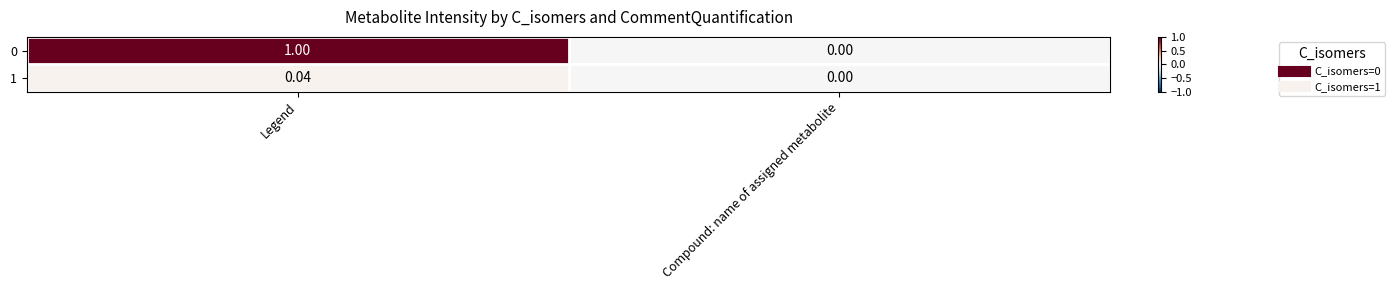

At which category does the chart reach its peak across all series?

Legend